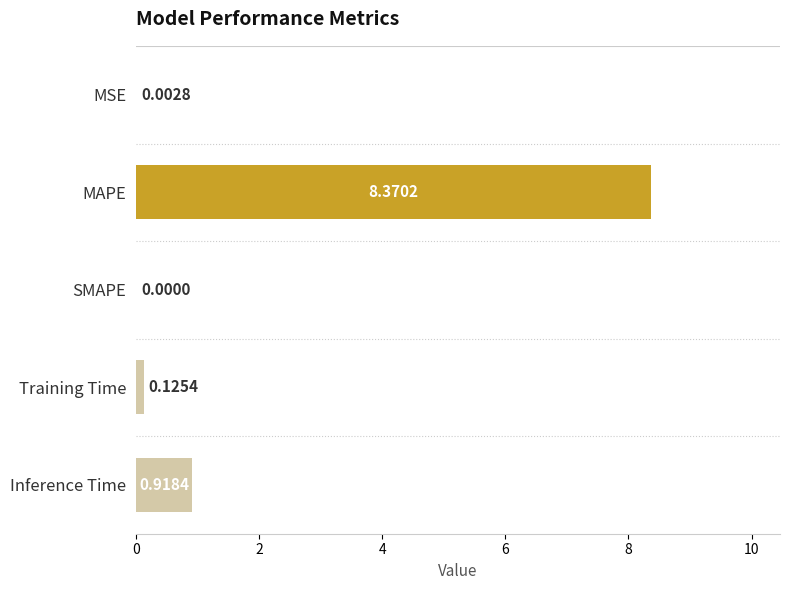

What is the sum of all values?

9.4